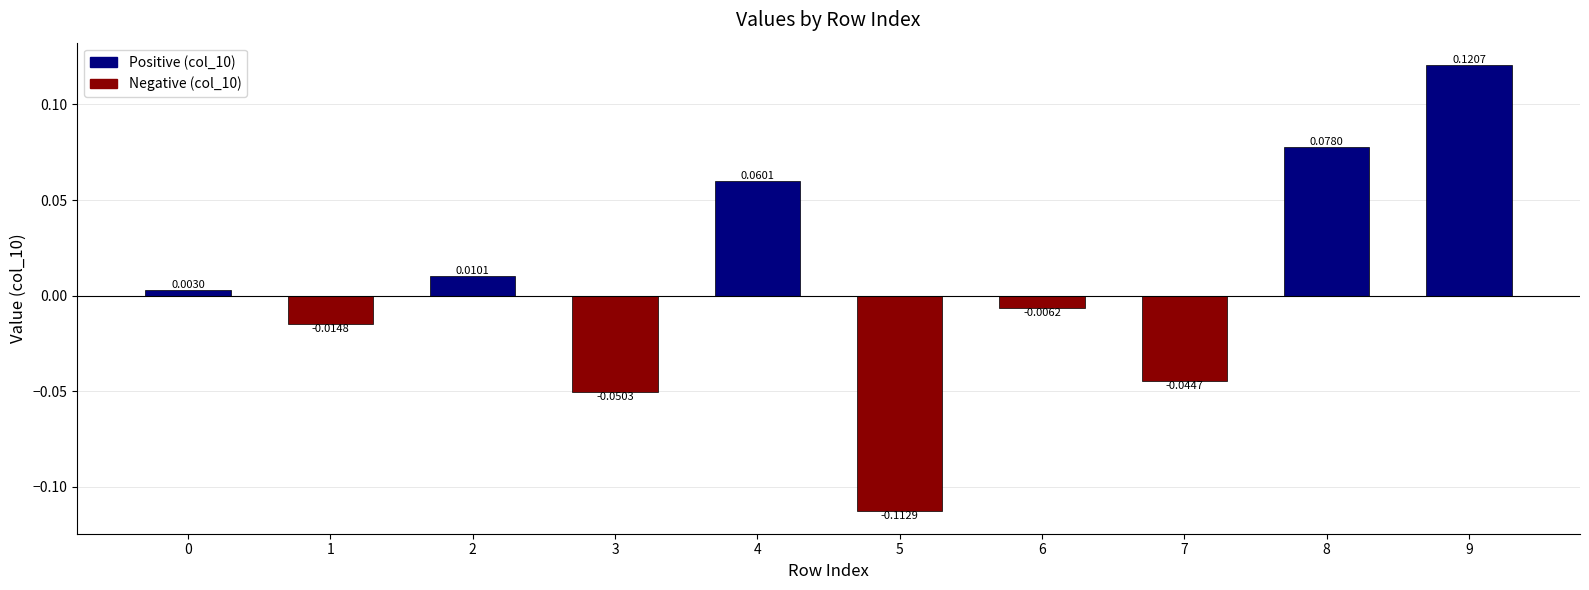

Between 9 and 0, which is larger?

9